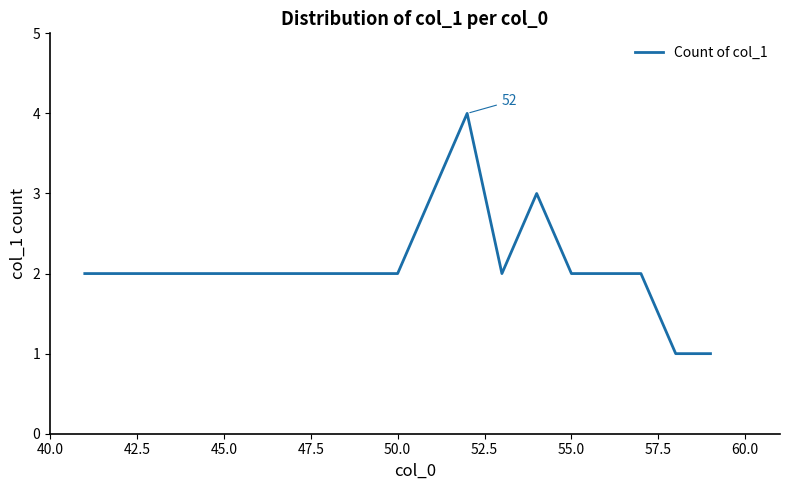

Is this an area chart (filled region under the line)?

No